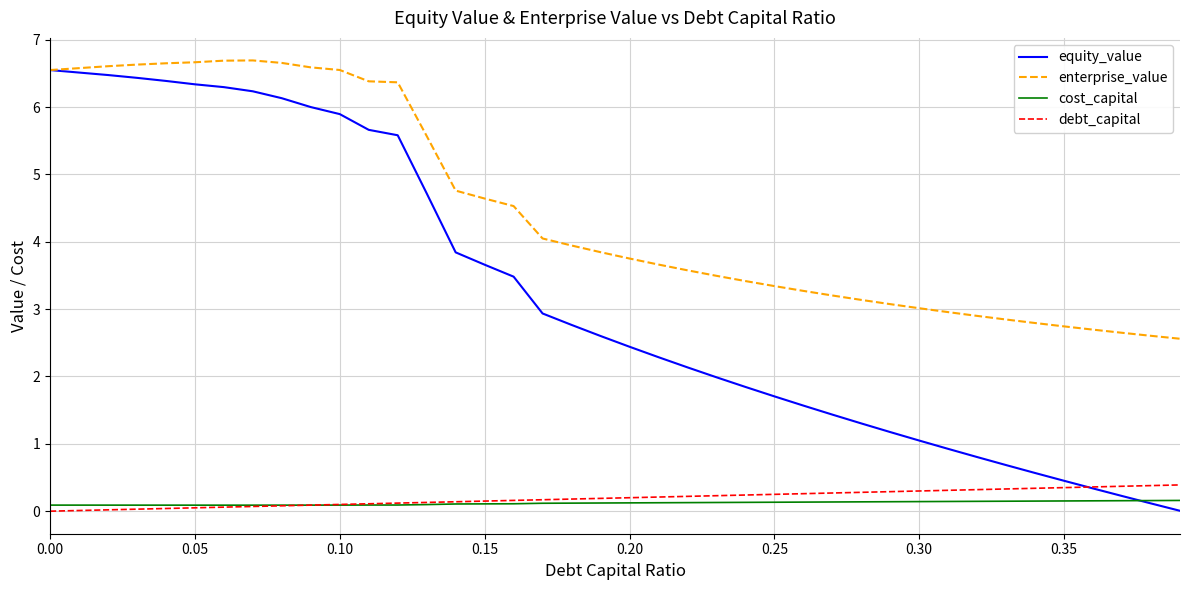

What is the minimum value for enterprise_value?

2.6